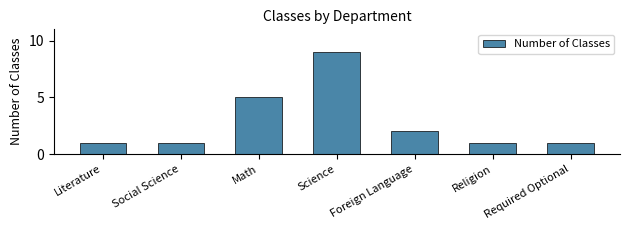

What is the label of the 1st bar from the left?

Literature